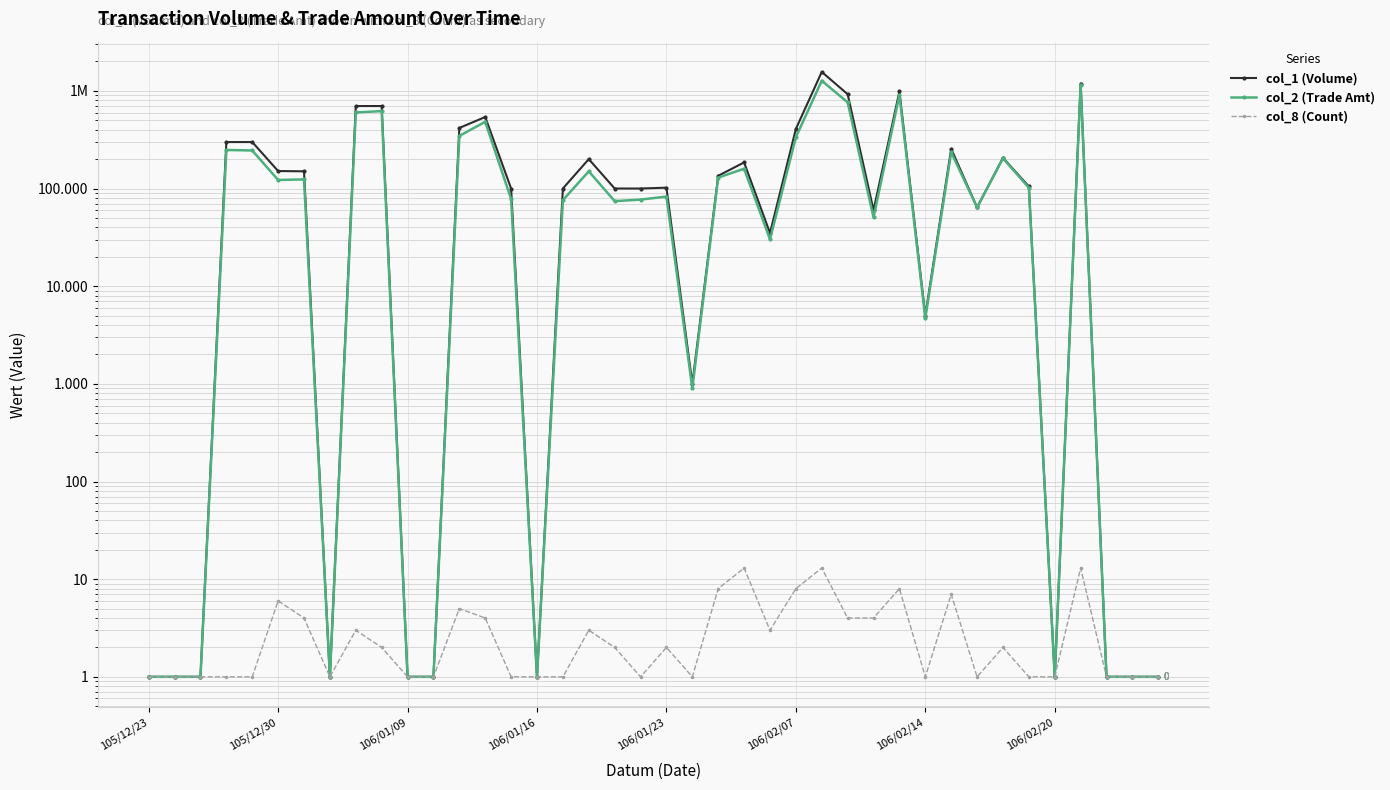

True or false: col_2 (Trade Amt) and col_8 (Count) intersect in this chart.

False